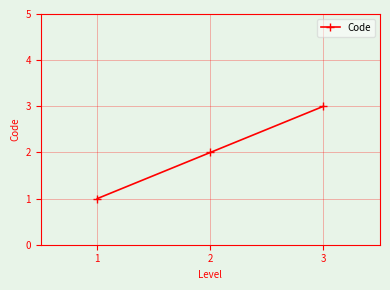

Rank the categories by value from lowest to highest.

1, 2, 3